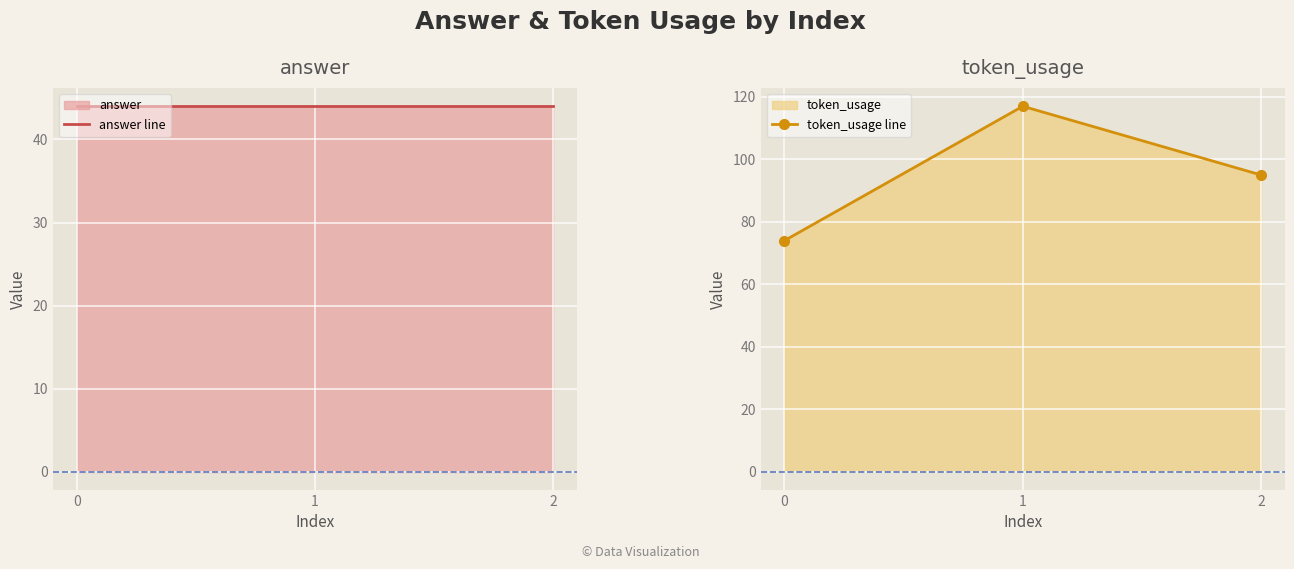

What is the average value of the token_usage line series?

95